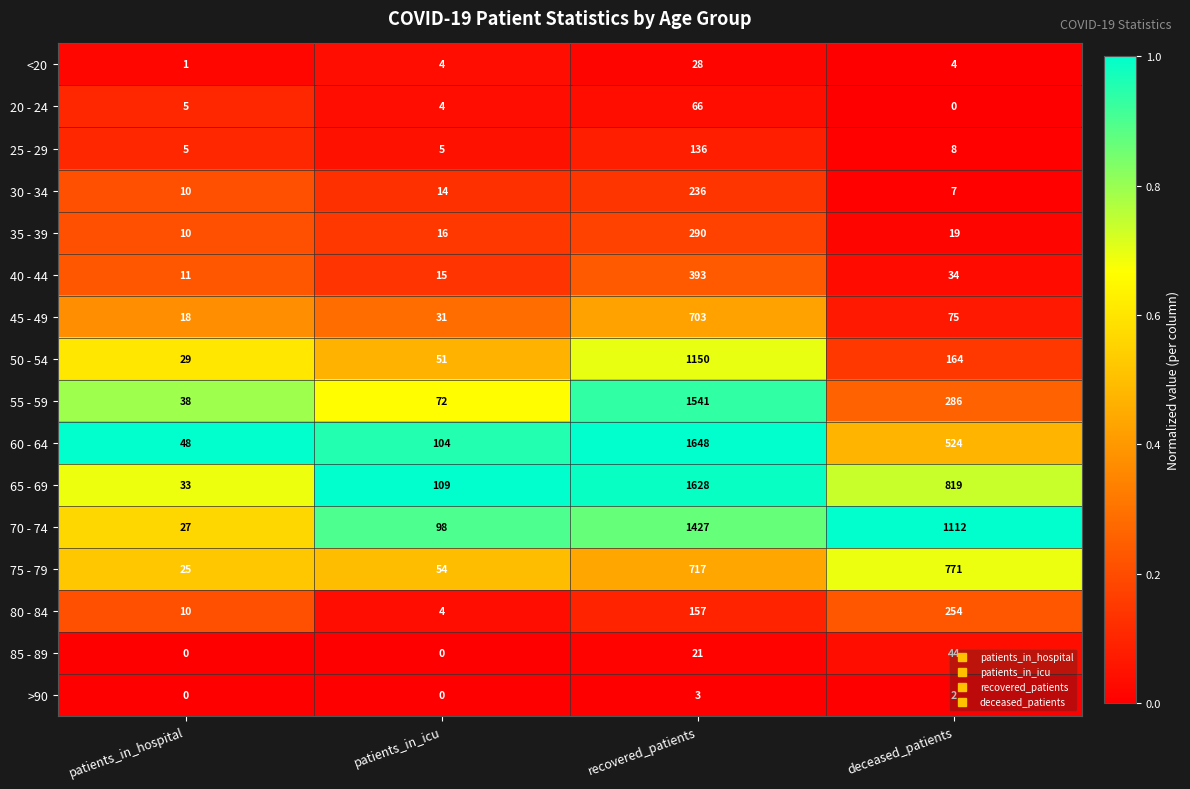

What is the spread (max minus min) of values at deceased_patients?

1112